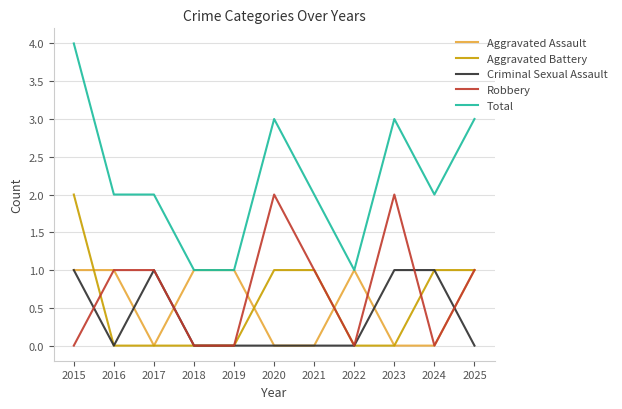

Which series has the largest range (max minus min)?

Total